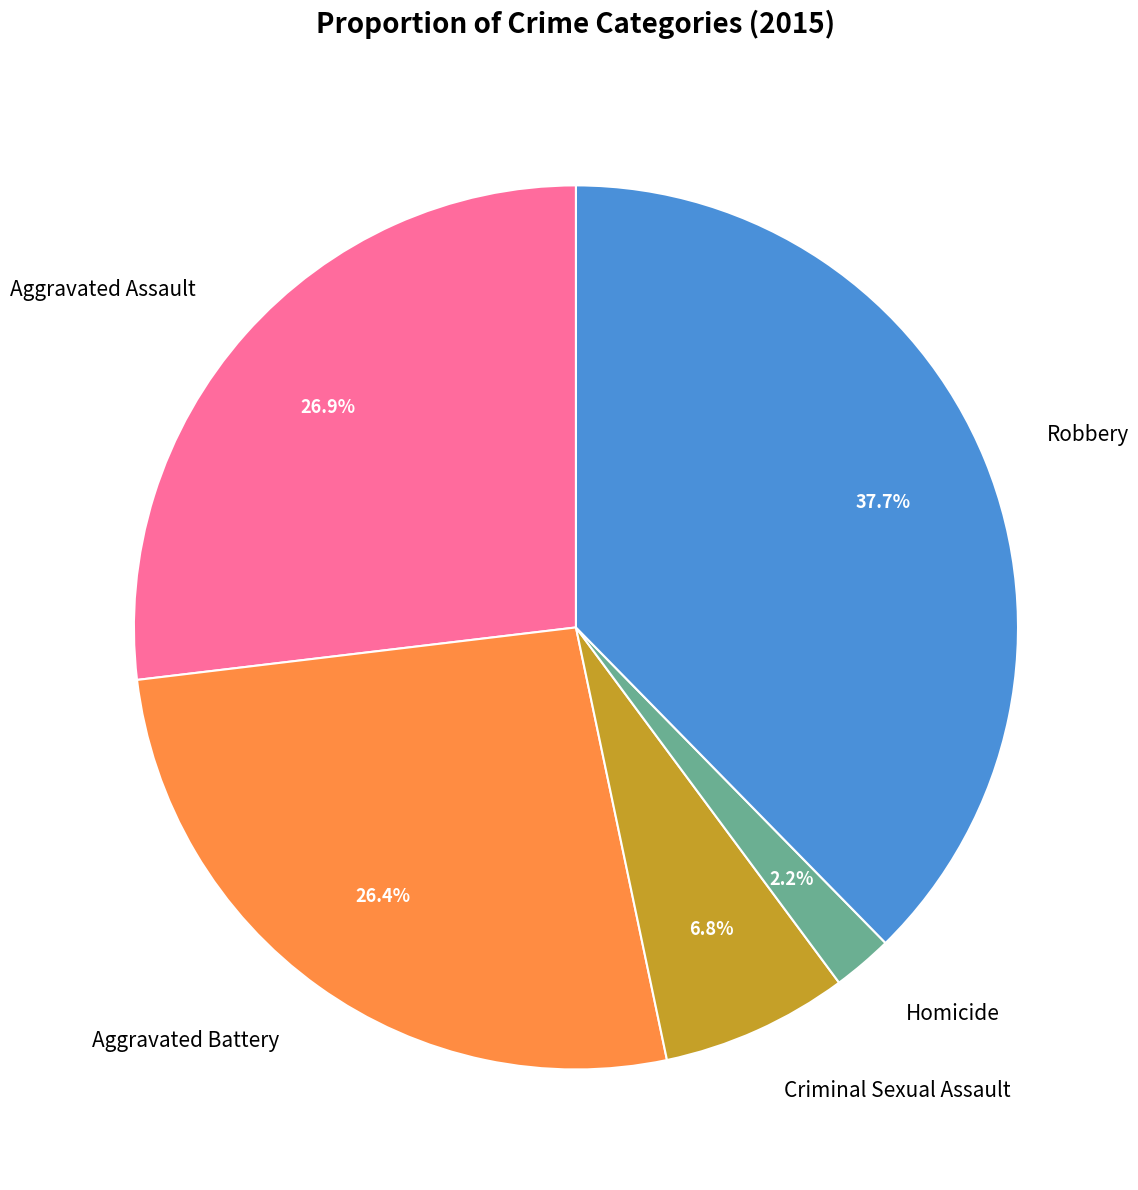

To the nearest percent, what is the average slice percentage?

20%